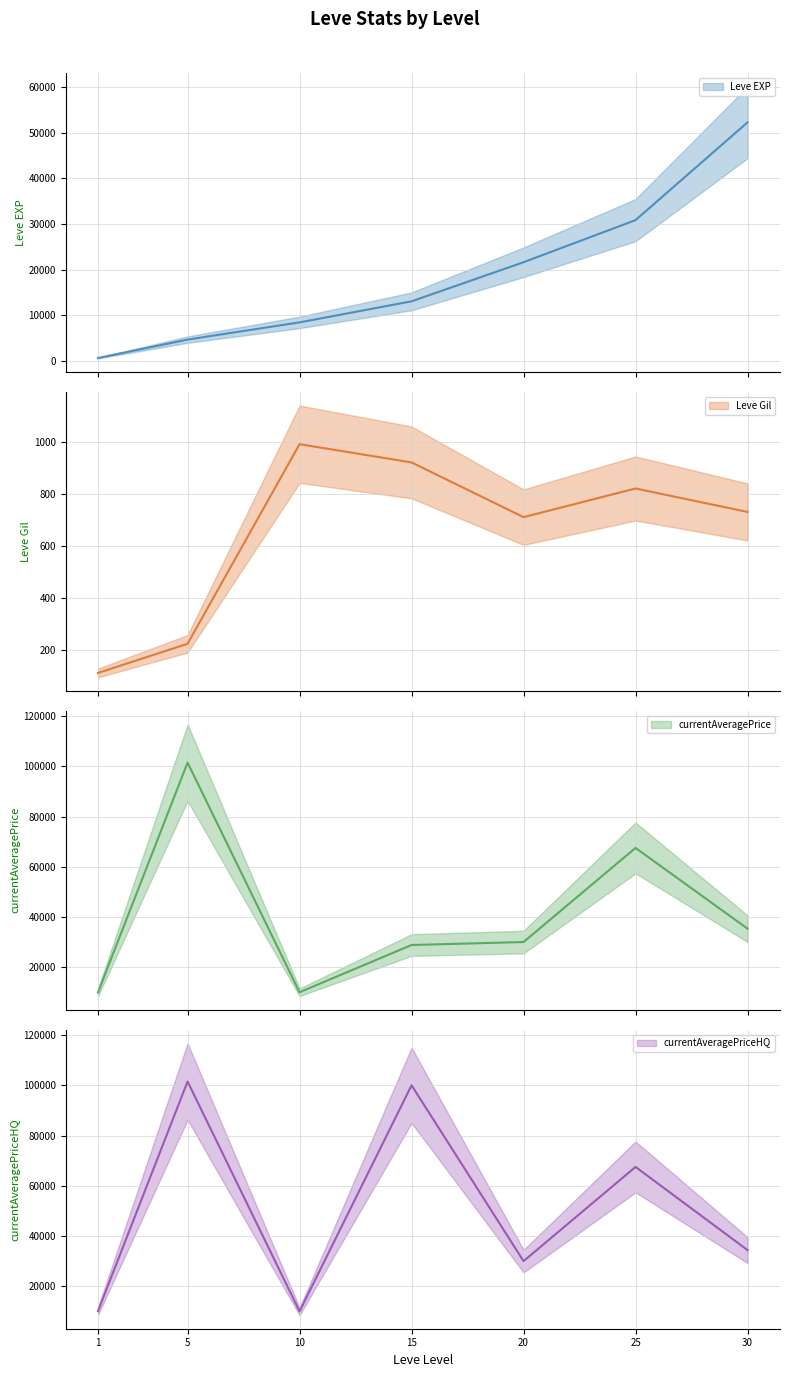

What is the maximum value for currentAveragePriceHQ?

101500